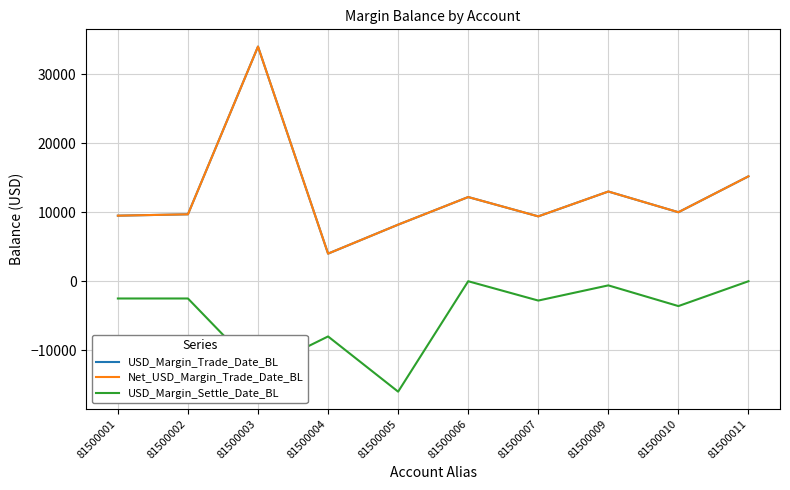

Which series has the largest total across all categories?

USD_Margin_Trade_Date_BL